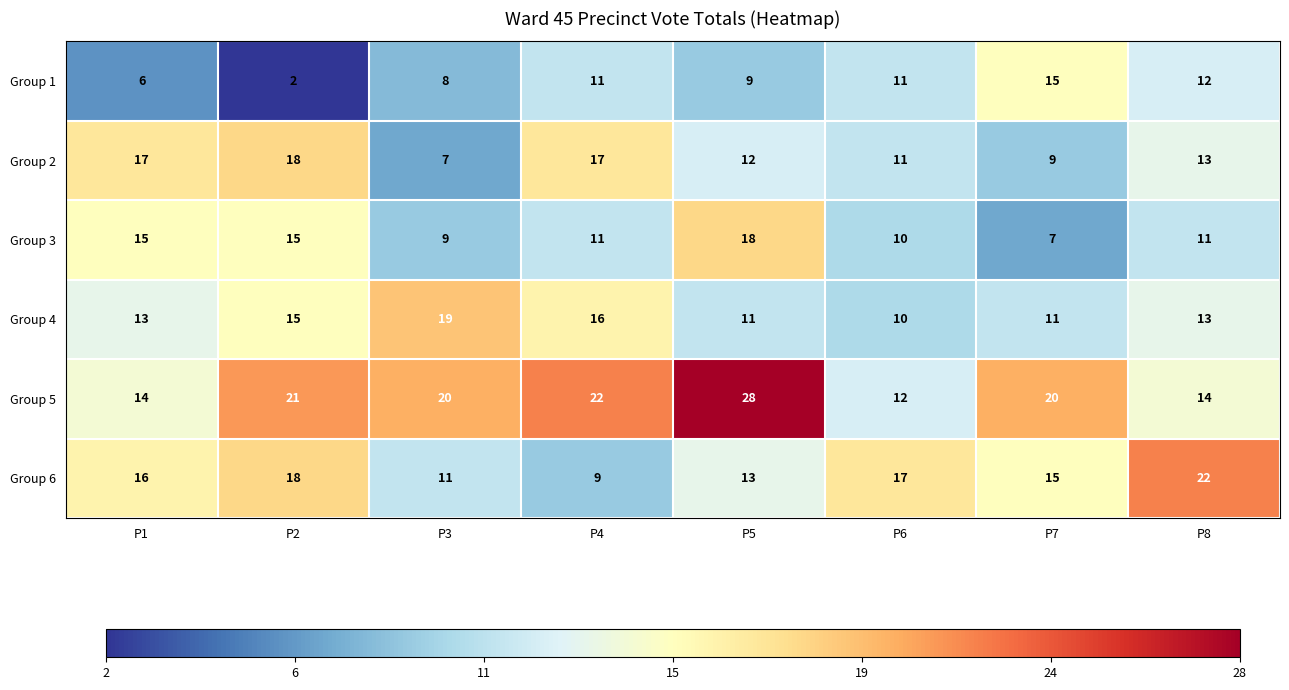

What is the total value across all series at P2?

89